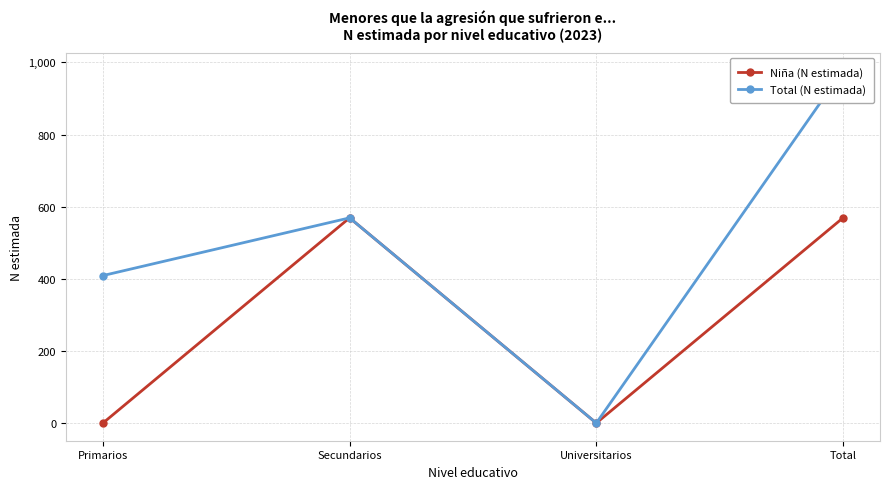

List the series in order of their peak value, lowest first.

Niña (N estimada), Total (N estimada)